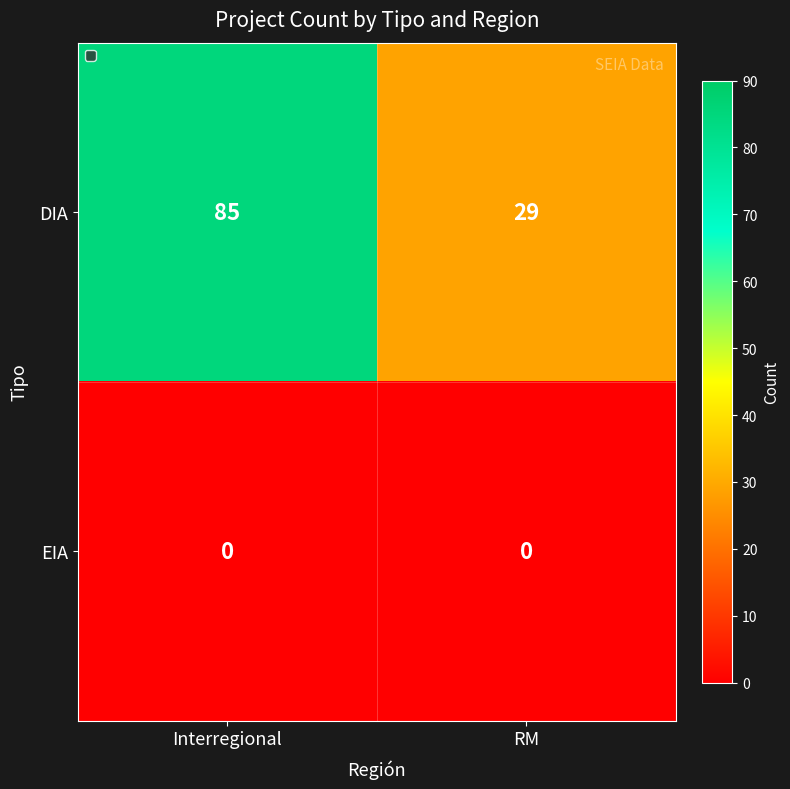

What is the greatest value displayed?

85